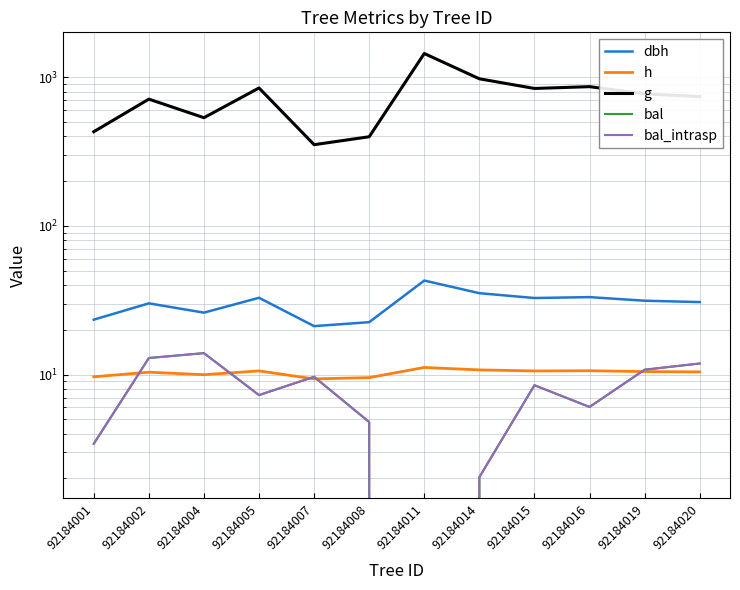

At which label does g reach its minimum?

92184007